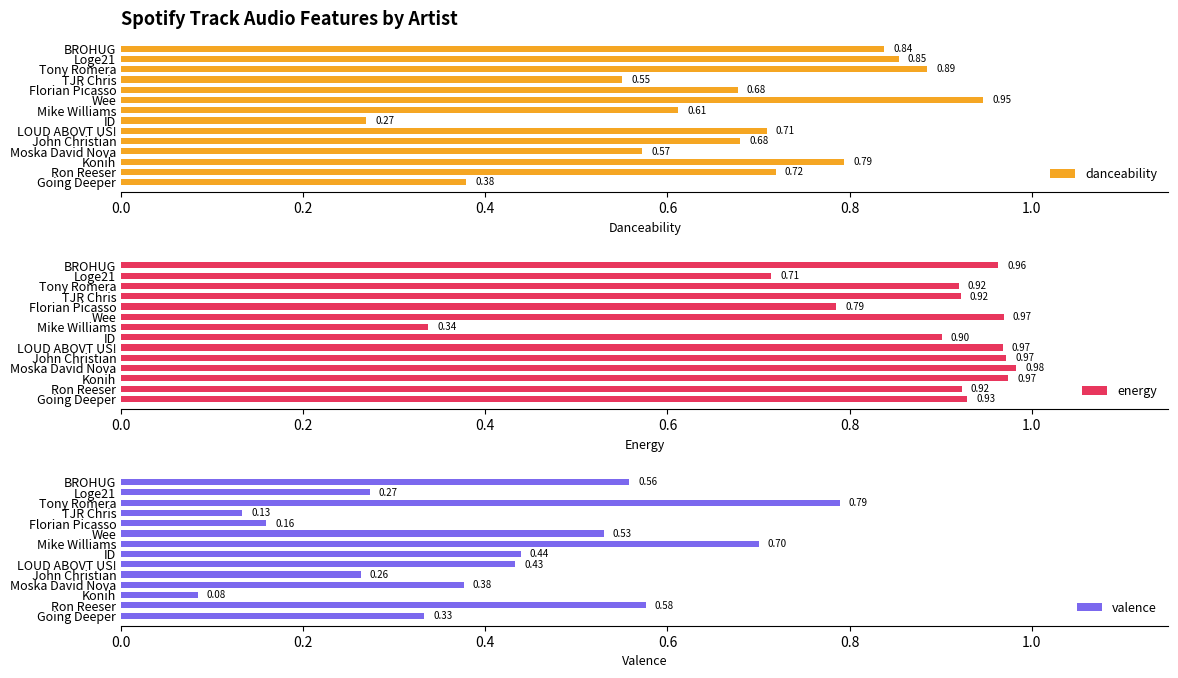

Which series has the largest range (max minus min)?

valence